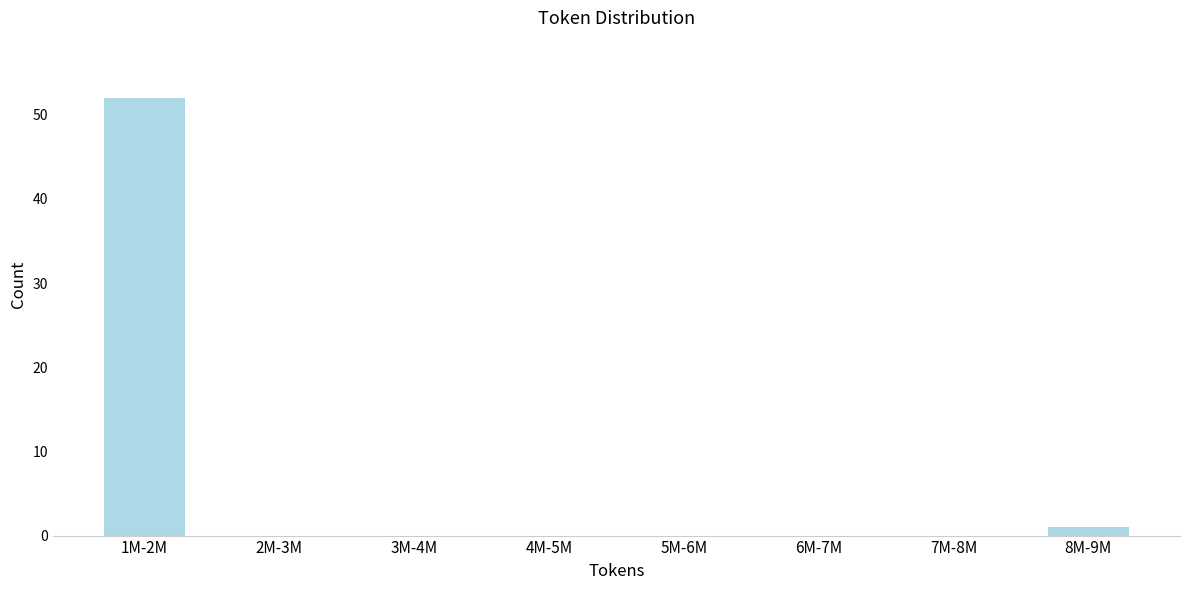

Reading right to left, extract all data points from this chart.

8M-9M=1	7M-8M=0	6M-7M=0	5M-6M=0	4M-5M=0	3M-4M=0	2M-3M=0	1M-2M=52